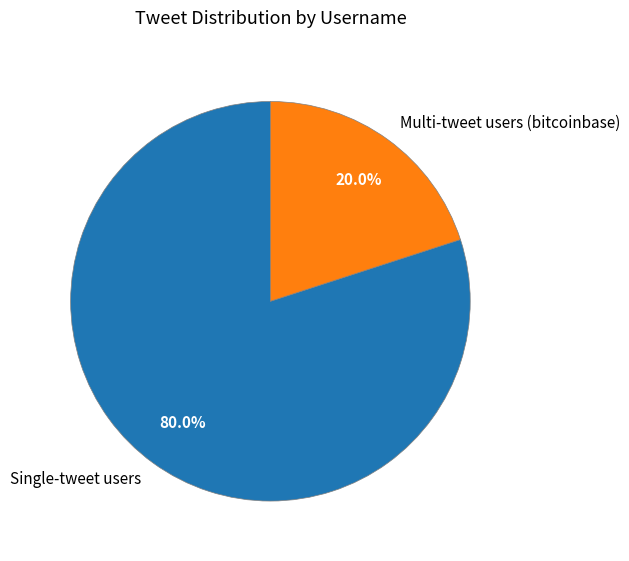

Is there a majority slice in this chart?

Yes